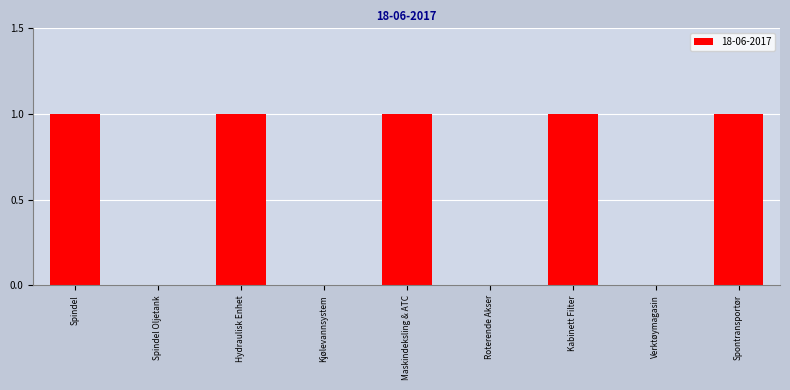

What is the ratio of the value at Spindel to the value at Hydraulisk Enhet?

1.0